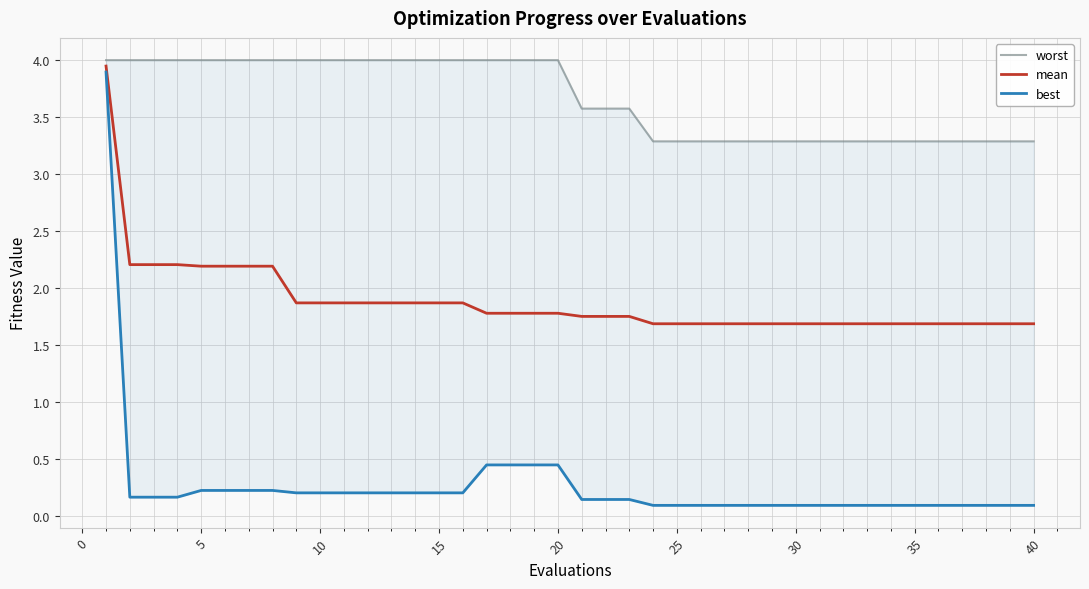

The value of mean at 20 is 1.8. True or false?

True